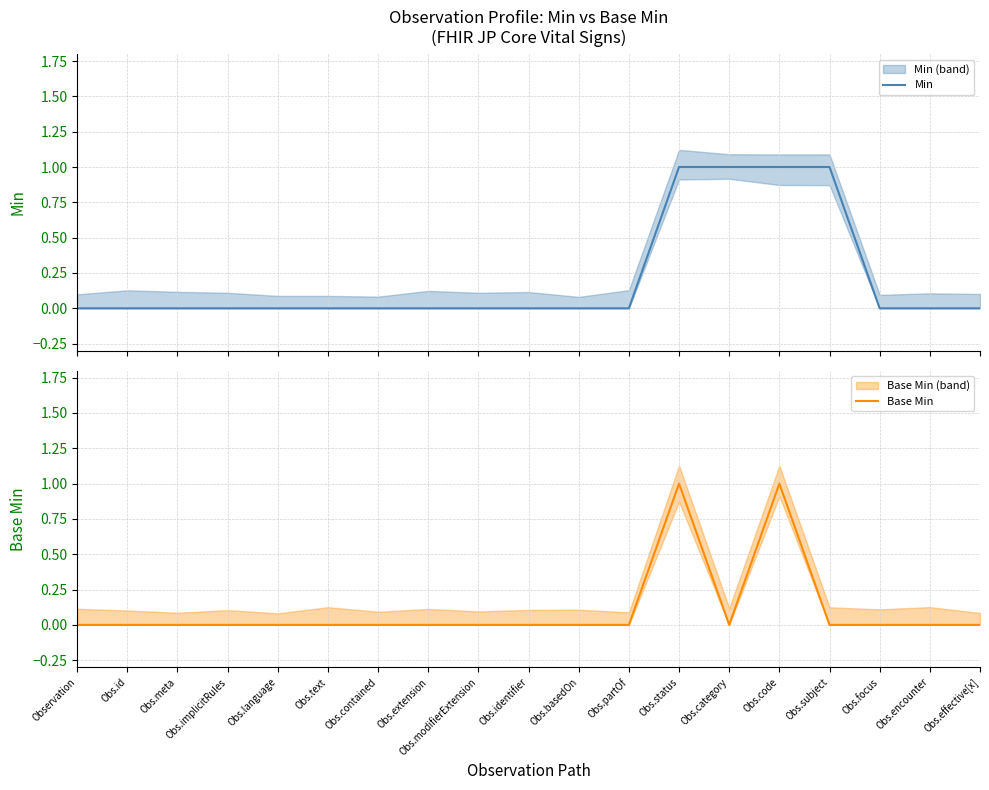

How many data points does each series have?

19